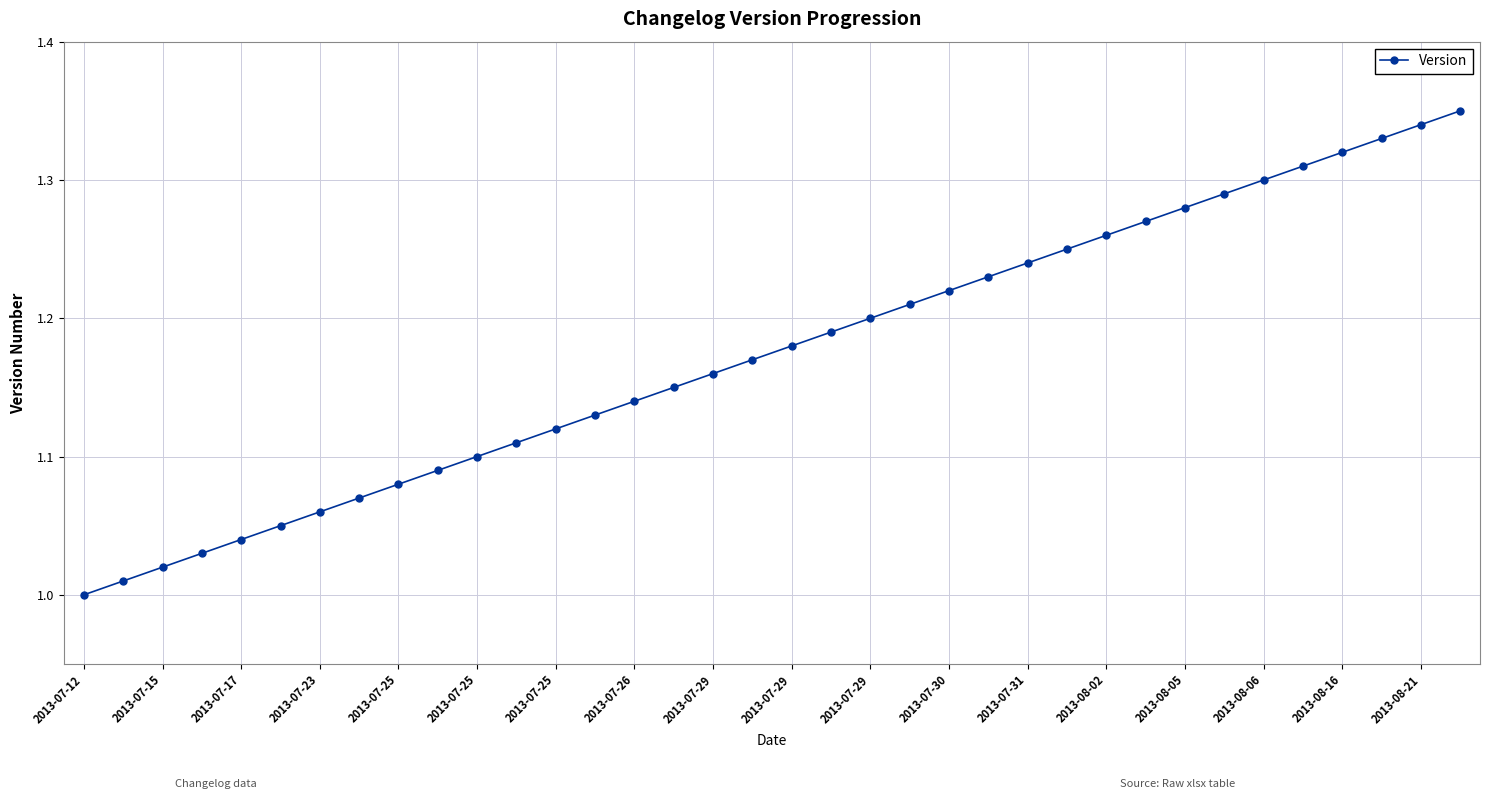

True or false: the data has more than 1 interior local peaks.

False